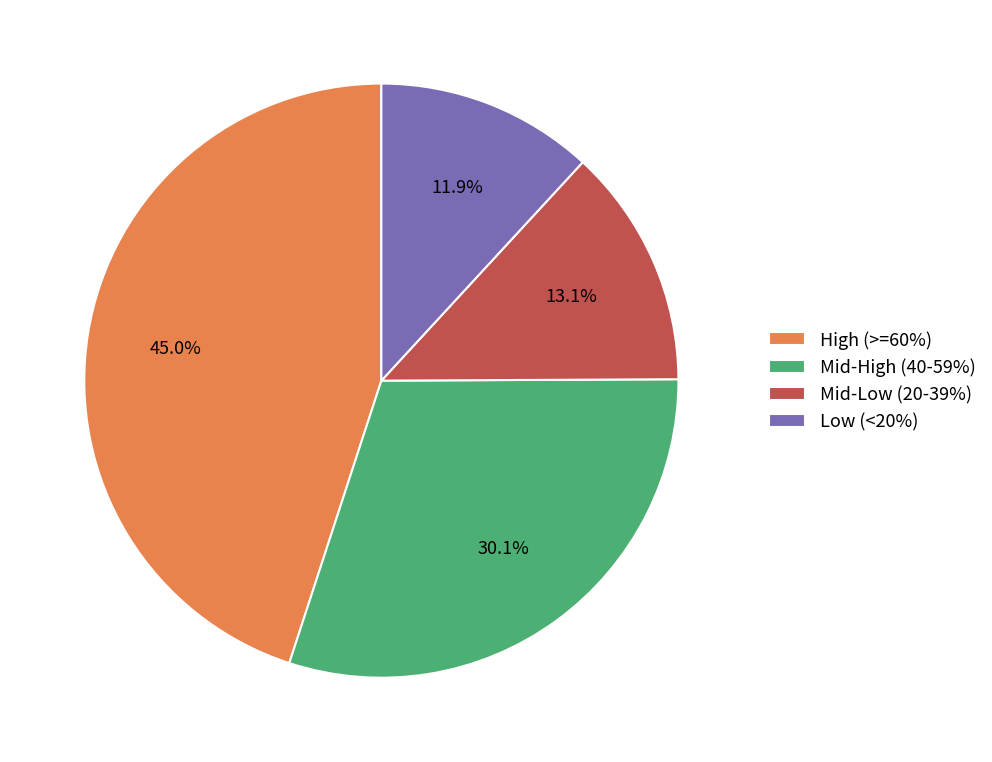

Which slice is the smallest?

Low (<20%)